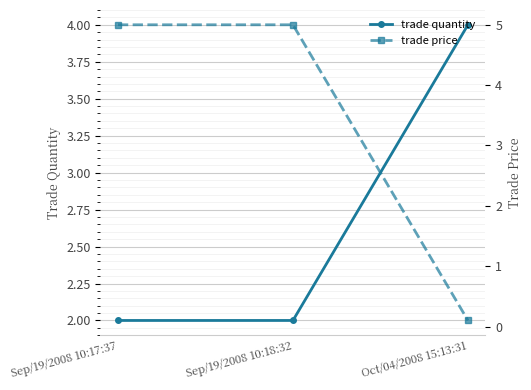

Reading right to left, transcribe all the data shown in this chart.

trade quantity: Oct/04/2008 15:13:31=4.0	Sep/19/2008 10:18:32=2.0	Sep/19/2008 10:17:37=2.0
trade price: Oct/04/2008 15:13:31=0.1	Sep/19/2008 10:18:32=5.0	Sep/19/2008 10:17:37=5.0